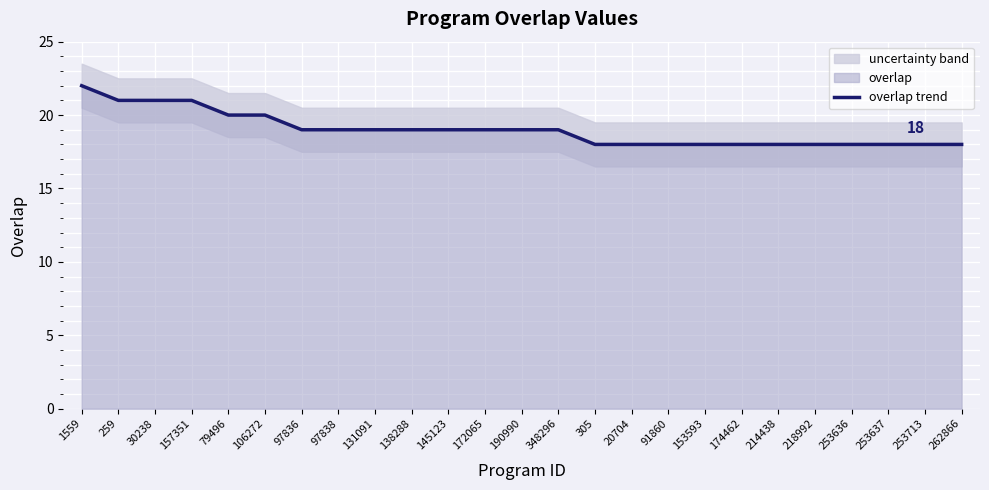

List the labels in order of value, largest first.

1559, 259, 30238, 157351, 79496, 106272, 97836, 97838, 131091, 138288, 145123, 172065, 190990, 348296, 305, 20704, 91860, 153593, 174462, 214438, 218992, 253636, 253637, 253713, 262866